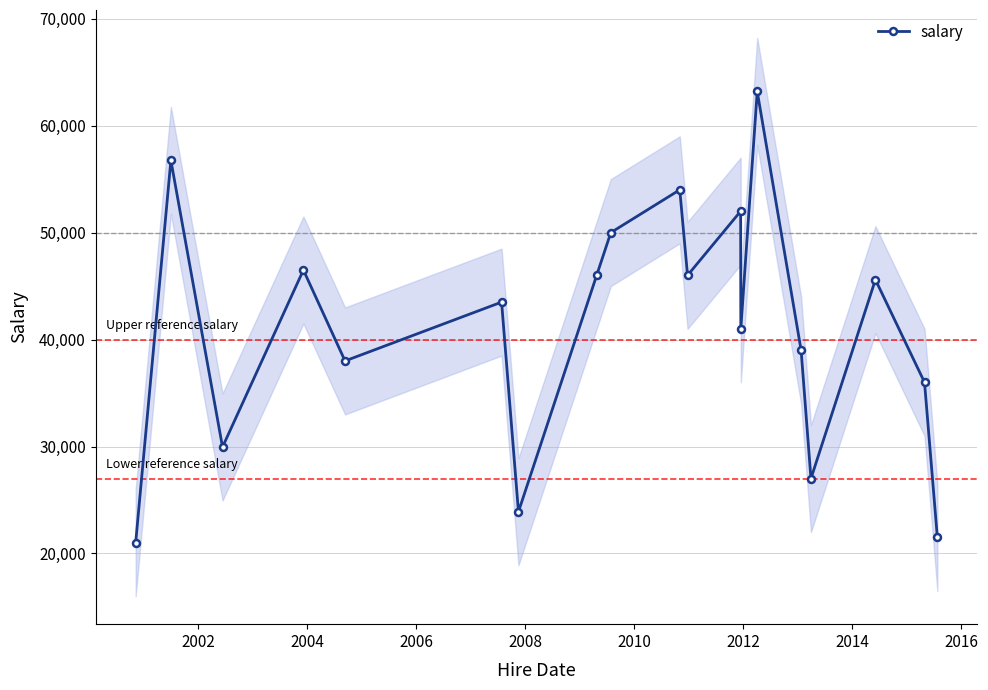

In salary, how many points are lower than both neighbors (excluding endpoints)?

6